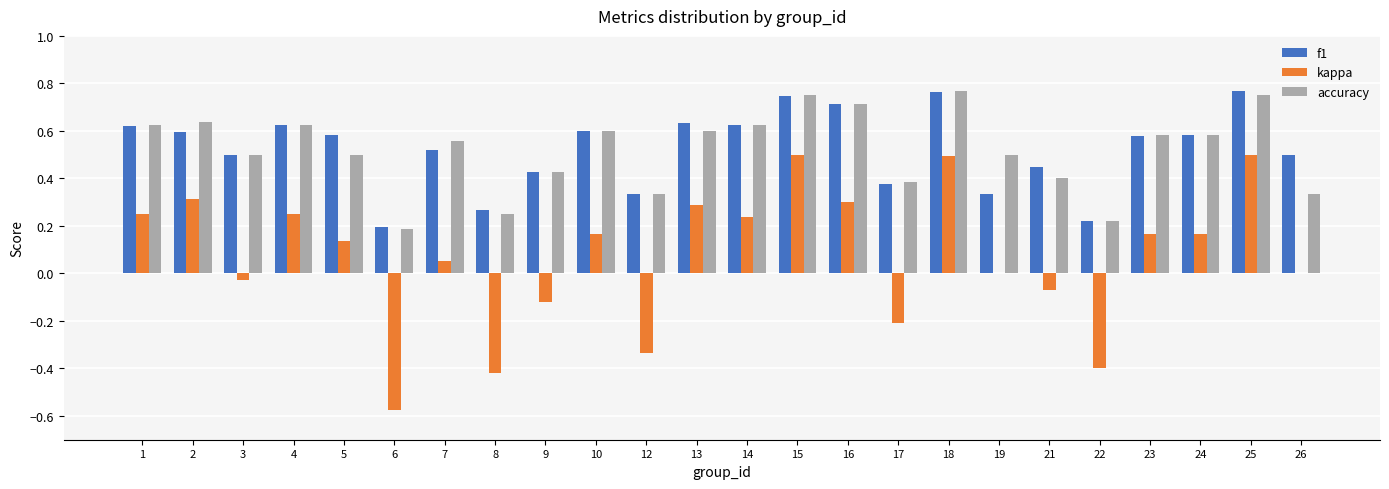

True or false: kappa has a value of 0.2 at 24.

True